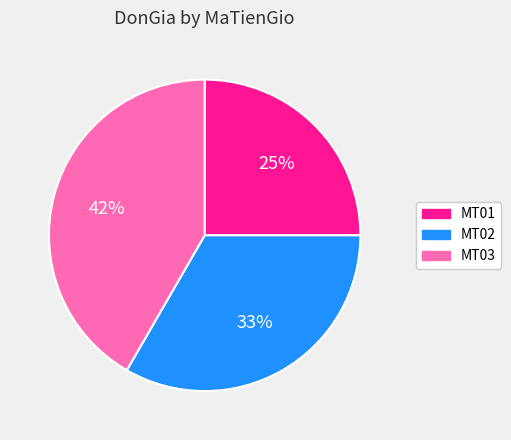

To the nearest percent, what percentage of the pie is MT03?

42%